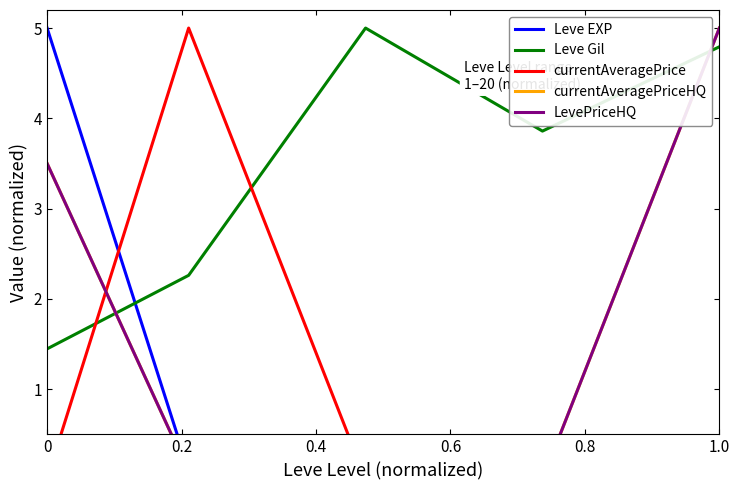

What is the highest value of the Leve Gil series?

5.0